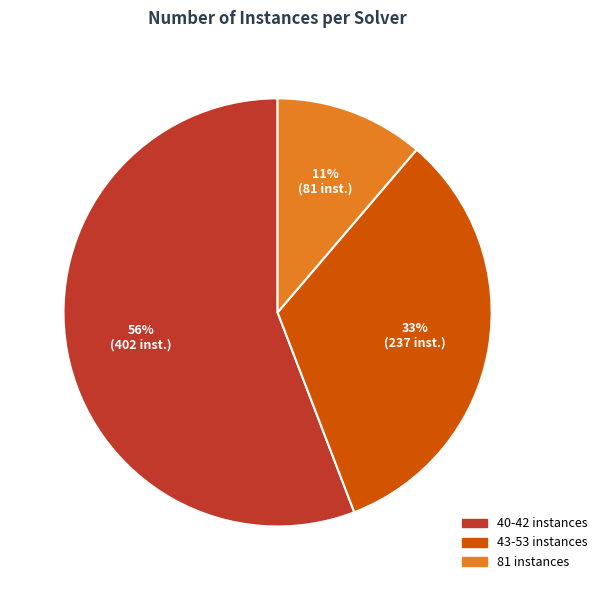

To the nearest percent, what is the difference between the largest and smallest slice percentages?

45%